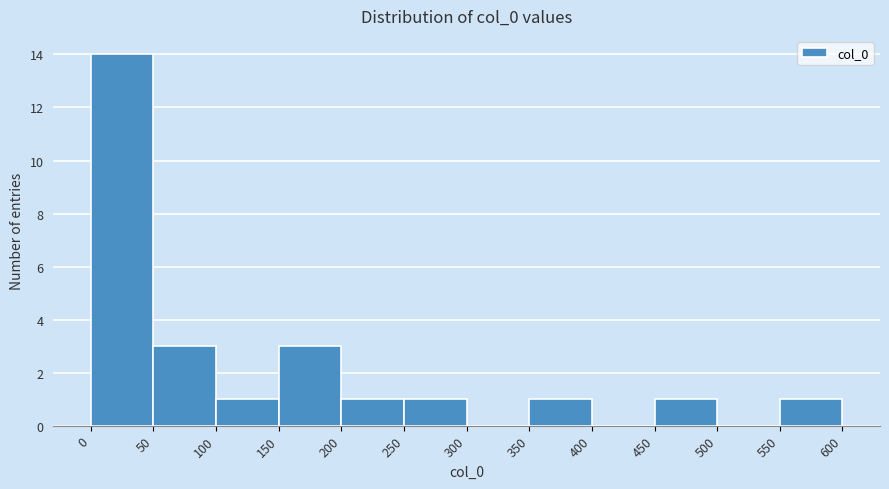

Which range on the x-axis has the tallest bar?

0 to 50